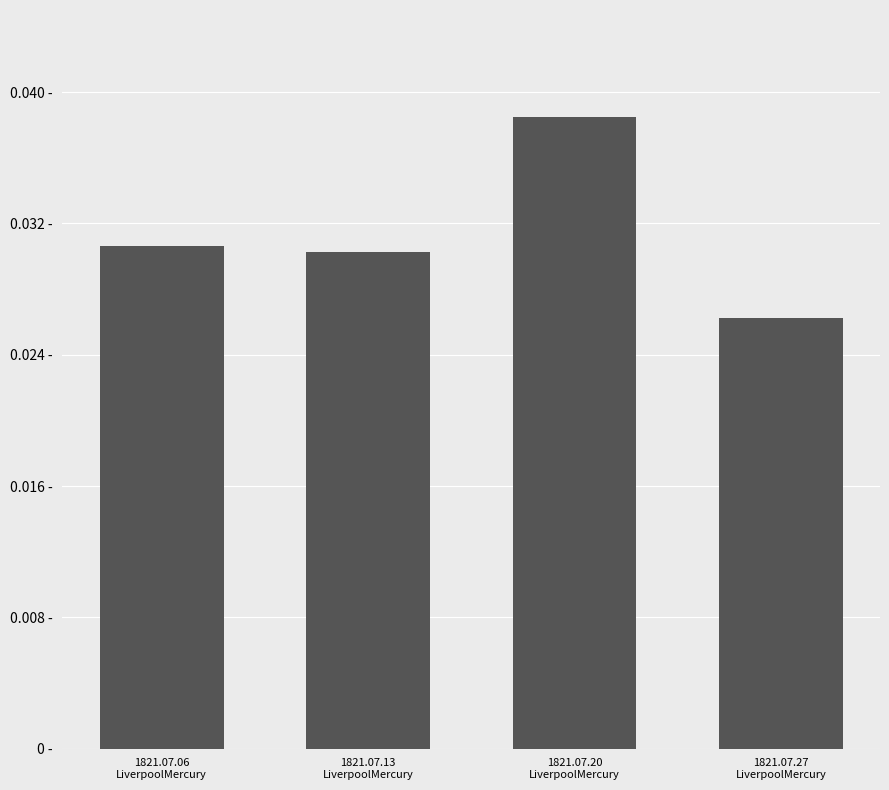

What is the sum of the values at 1821.07.27
LiverpoolMercury and 1821.07.06
LiverpoolMercury?

0.1